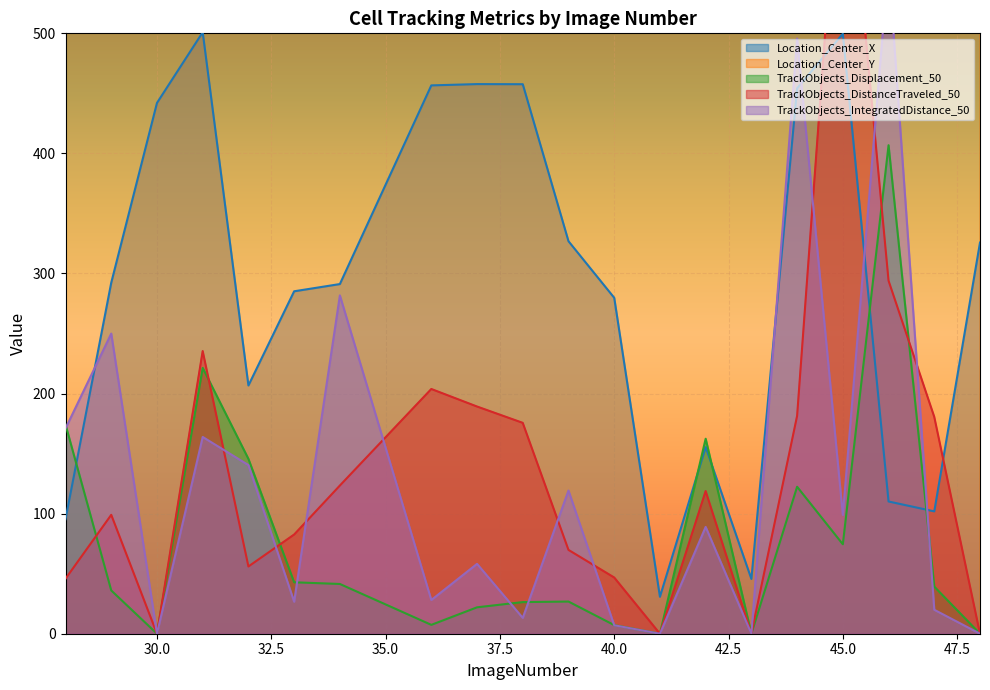

At which label does TrackObjects_DistanceTraveled_50 reach its peak?

45